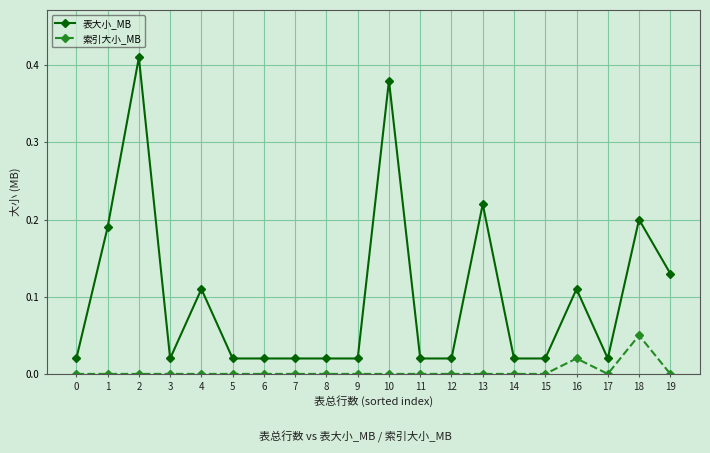

Which category has the highest value in the 表大小_MB series?

2